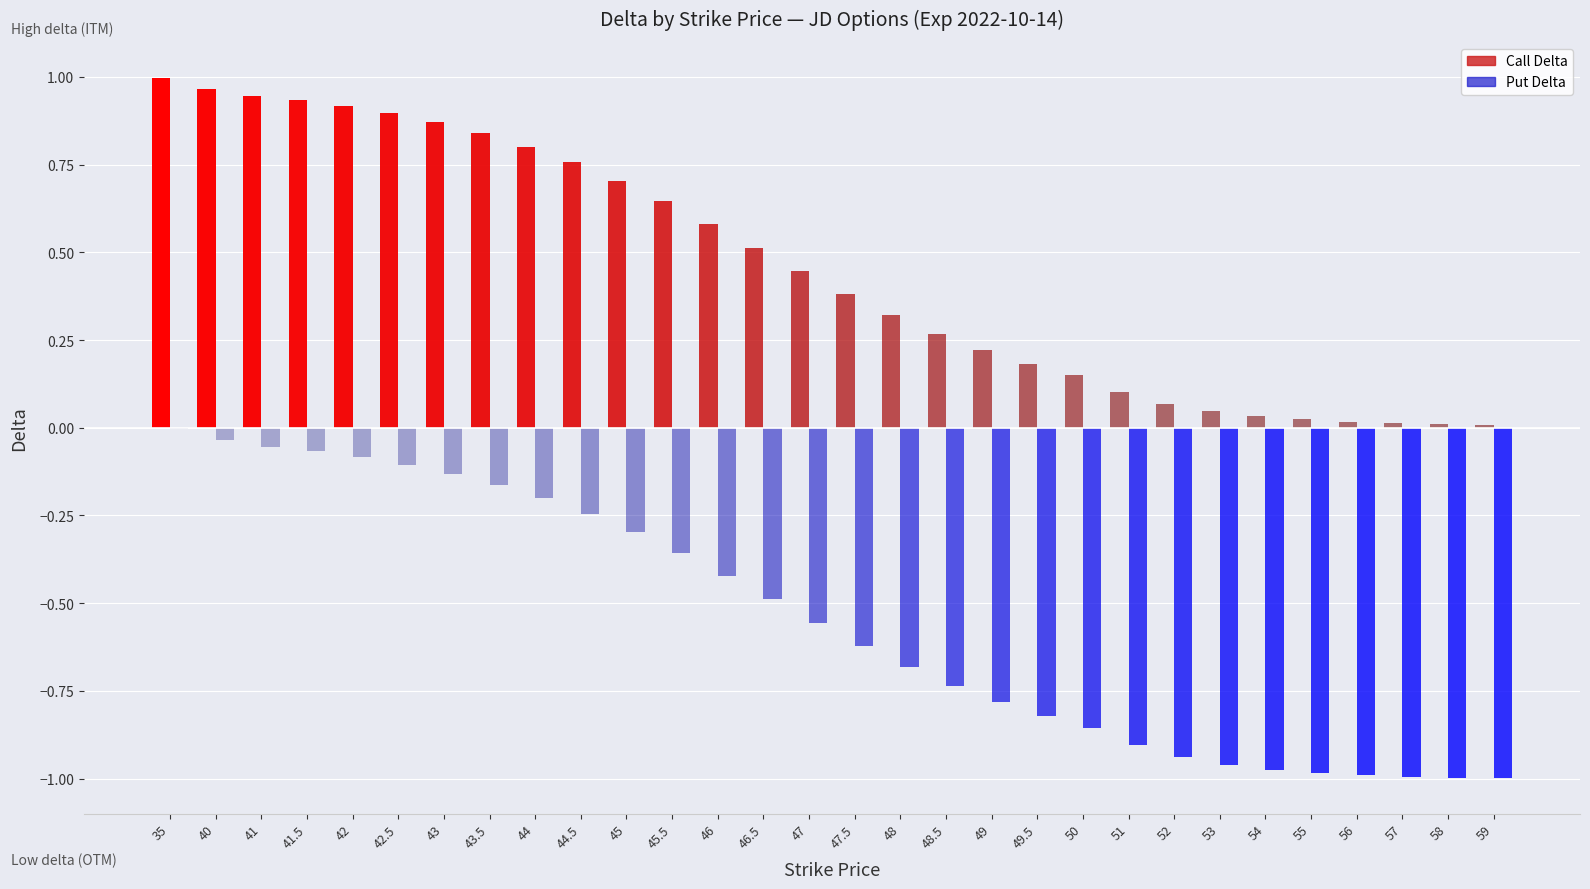

Is it true that Call Delta equals 0.2 at 47.5?

False